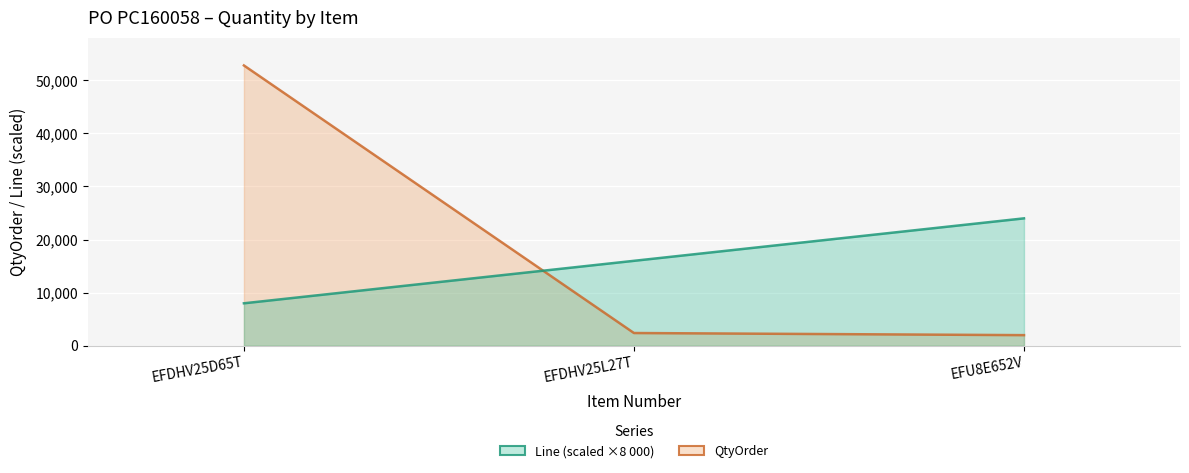

Is the value of QtyOrder at EFDHV25D65T greater than the value of Line at EFDHV25L27T?

Yes